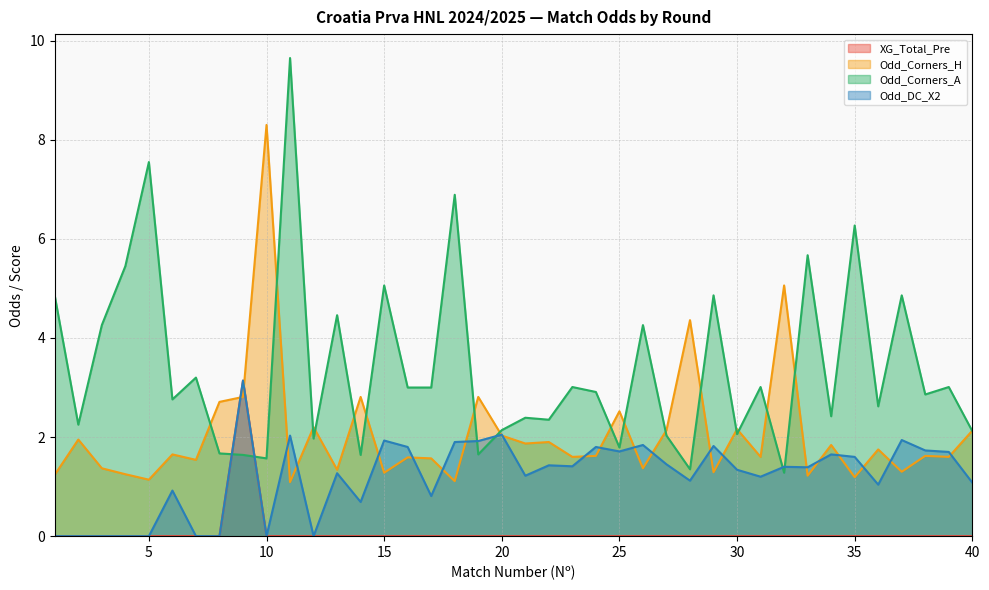

The Odd_Corners_A series shows 2.9 at 14. True or false?

False